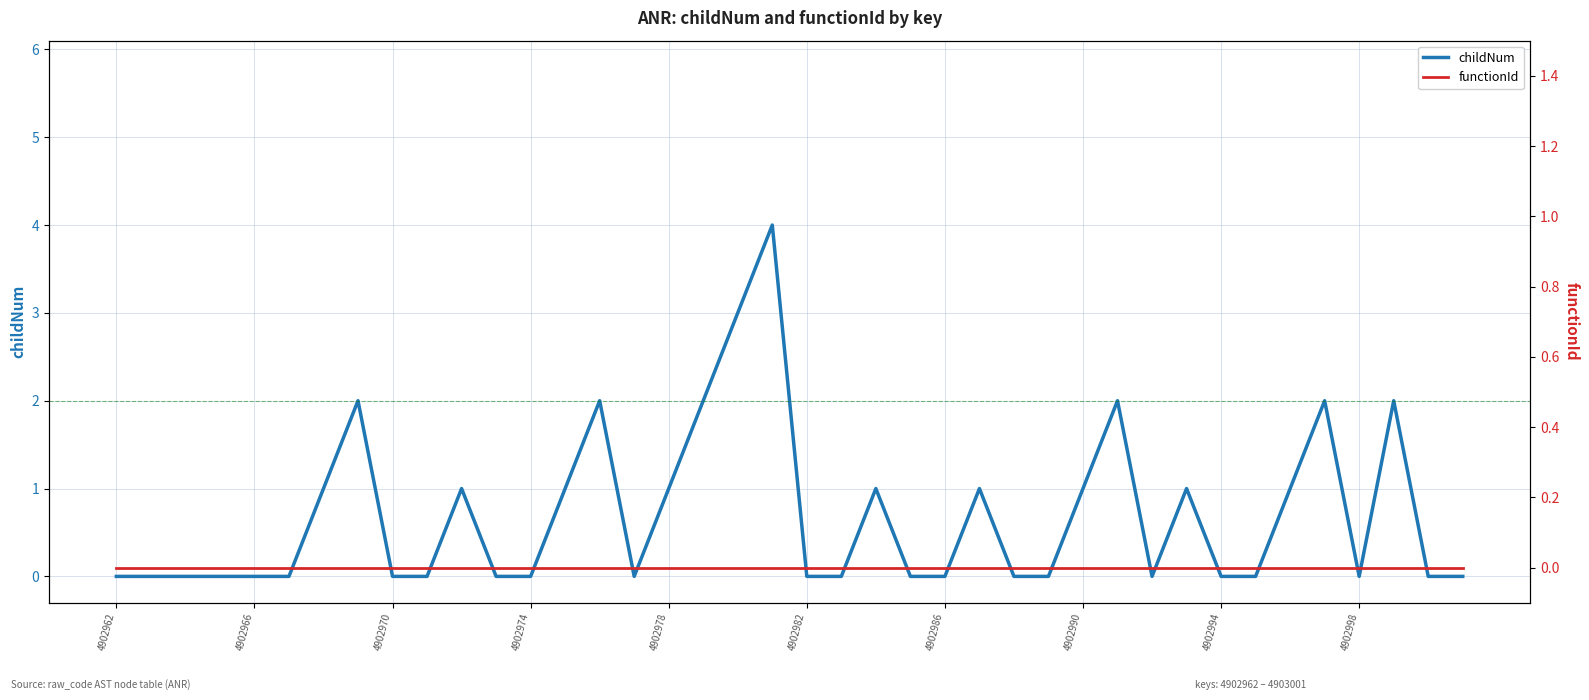

List the labels in order of value, largest first.

4902981, 4902980, 4902969, 4902976, 4902979, 4902991, 4902997, 4902999, 4902968, 4902972, 4902975, 4902978, 4902984, 4902987, 4902990, 4902993, 4902996, 4902962, 4902963, 4902964, 4902965, 4902966, 4902967, 4902970, 4902971, 4902973, 4902974, 4902977, 4902982, 4902983, 4902985, 4902986, 4902988, 4902989, 4902992, 4902994, 4902995, 4902998, 4903000, 4903001